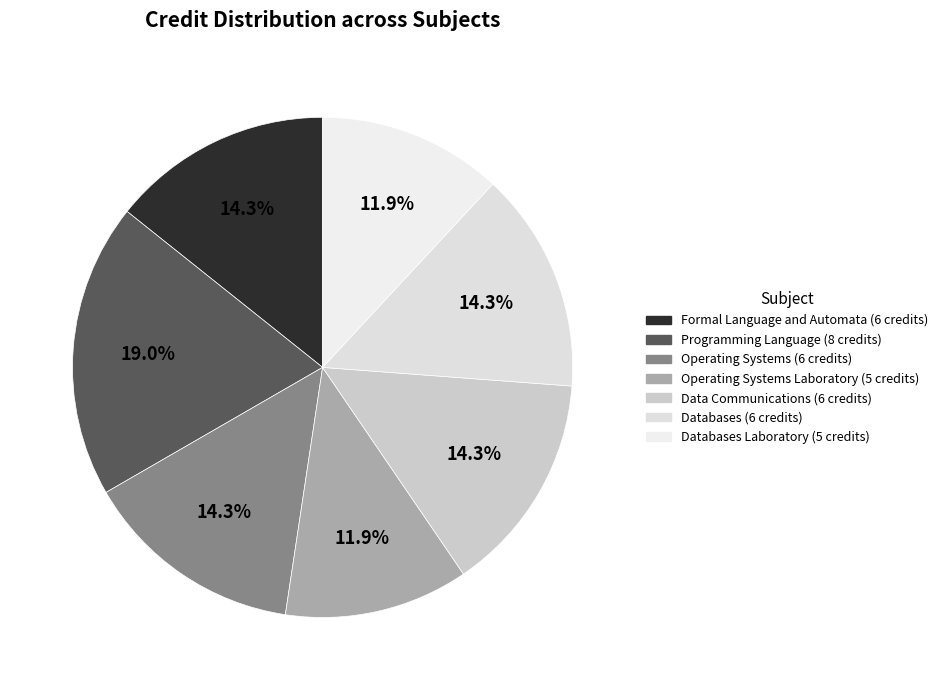

Count the number of slices in the pie.

7